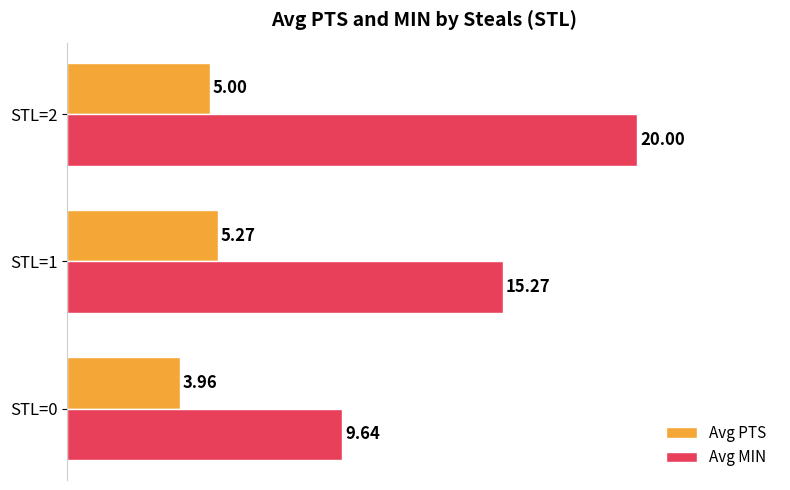

What is the total value across all series at STL=1?

20.5